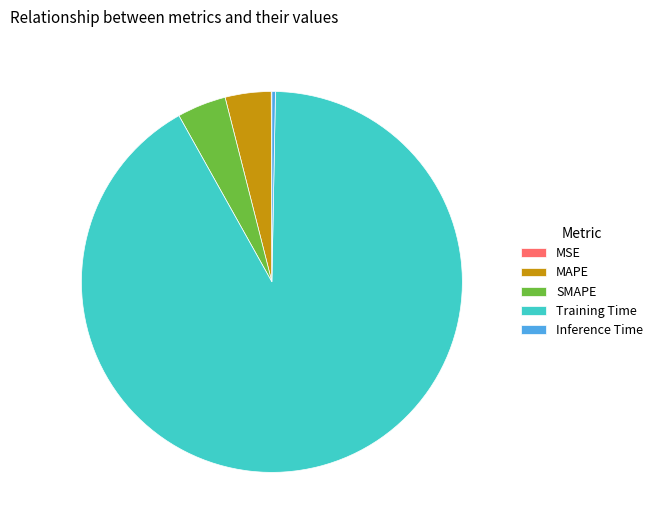

True or false: Training Time accounts for 97% of the total.

False